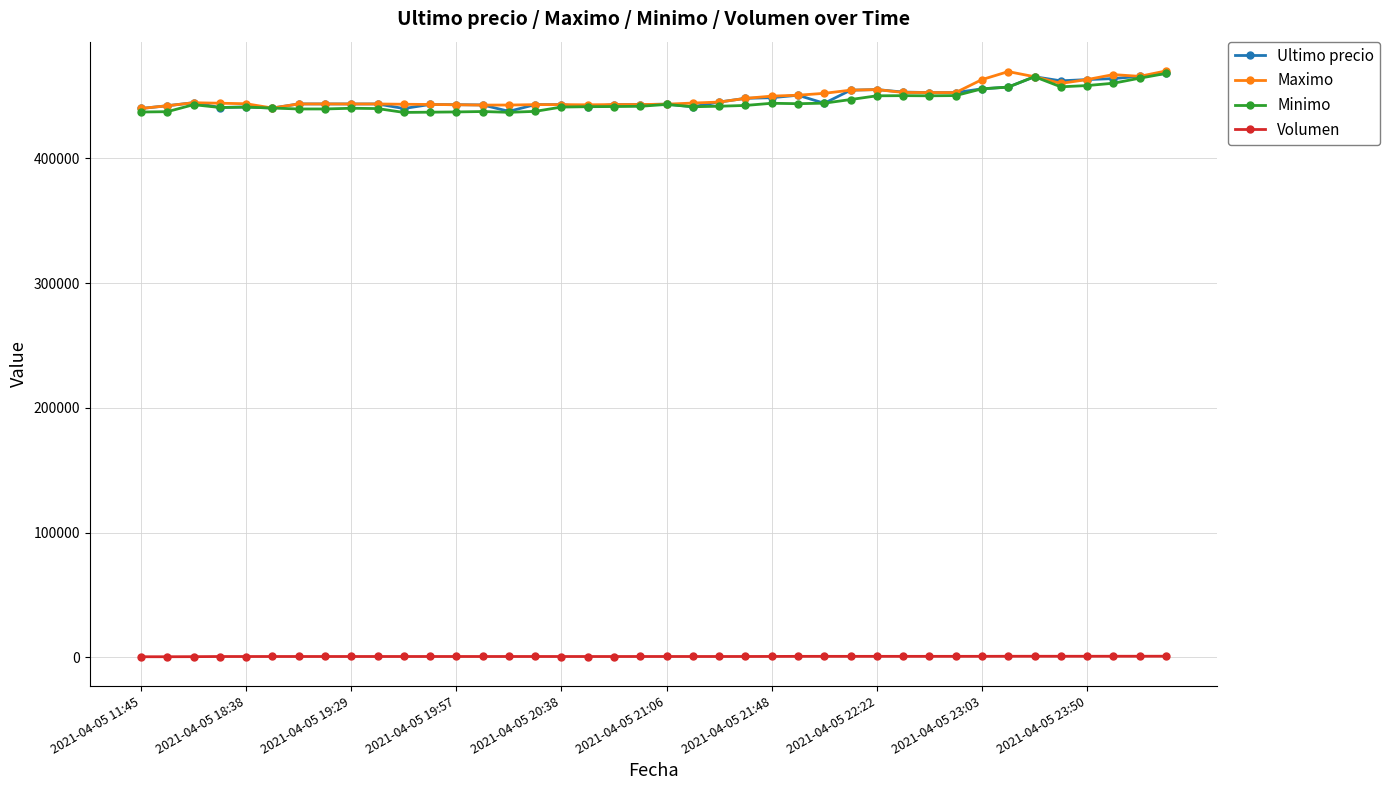

What is the value of the Minimo point at the 28th from the left?

447006.0